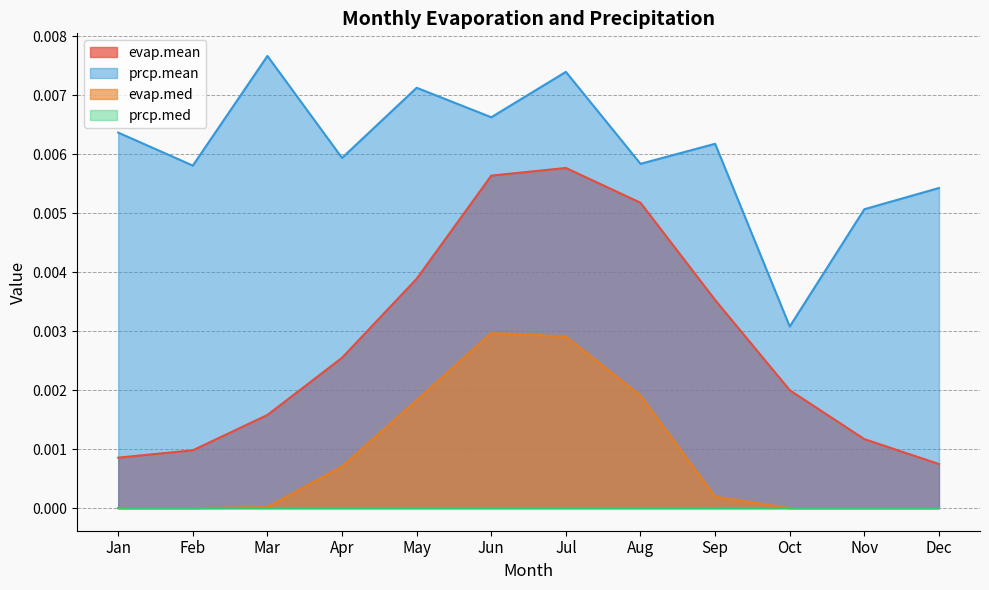

Is the value of evap.med at Oct greater than the value of evap.mean at Jan?

No